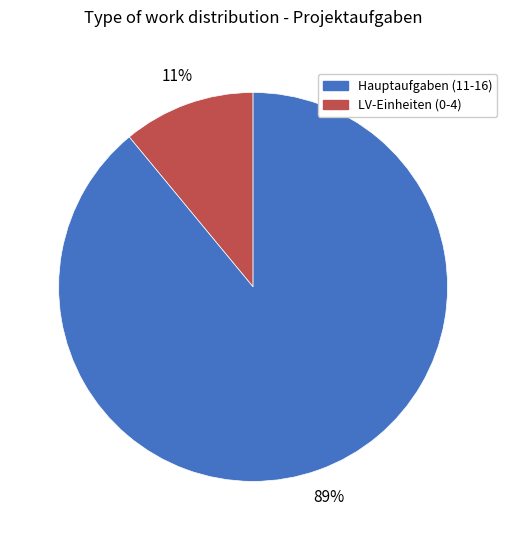

To the nearest percent, what is the average slice percentage?

50%